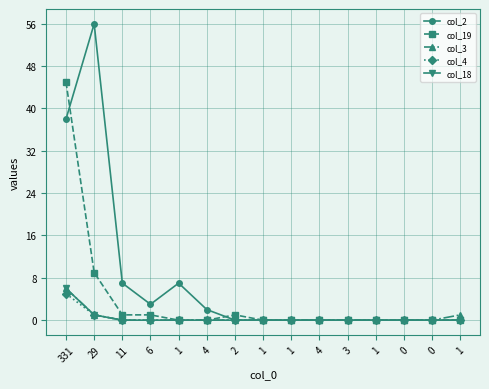

What is the difference between the col_2 values at 1 and 1?

7